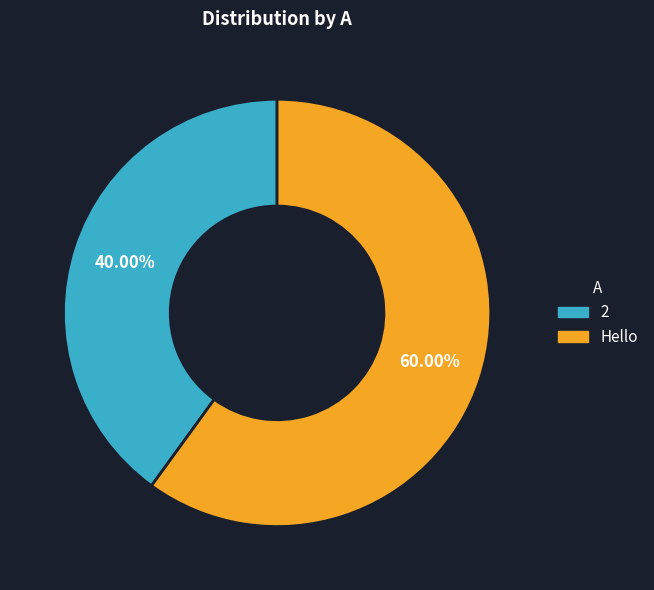

Does 2 represent more than half of the total?

No